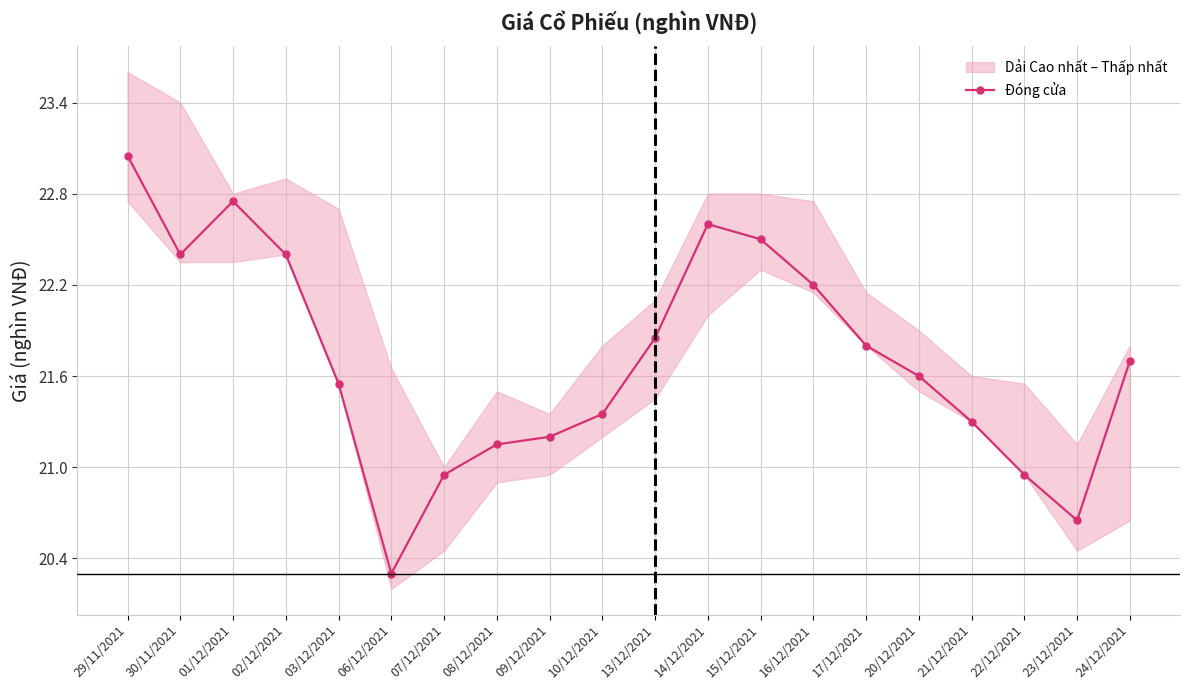

Is it true that the value at 30/11/2021 is 34.9?

False